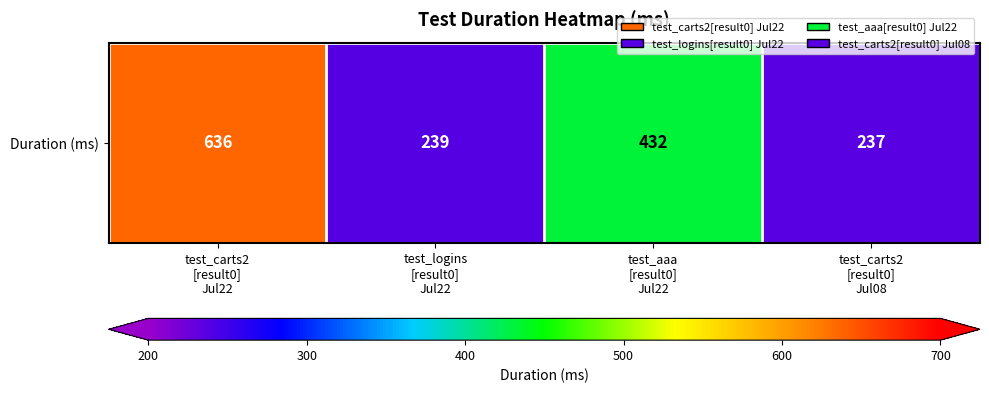

What is the difference between the values at test_carts2
[result0]
Jul22 and test_aaa
[result0]
Jul22?

204